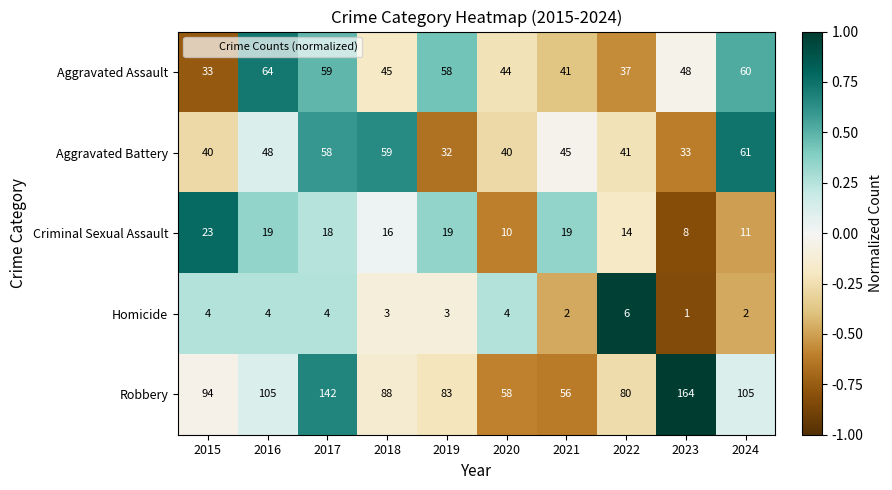

At which label does Aggravated Battery first exceed 45?

2016